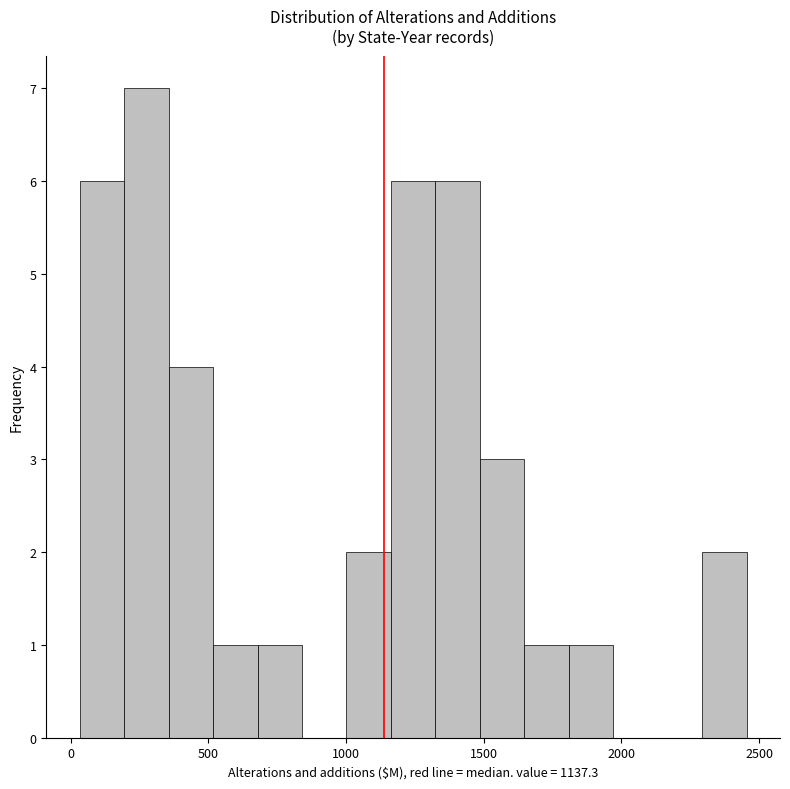

Around what value on the x-axis is the tallest bar? Give the approximate position of its centre, as read against the axis.

250